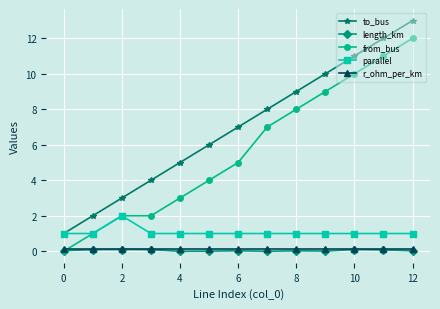

True or false: length_km and parallel intersect in this chart.

False